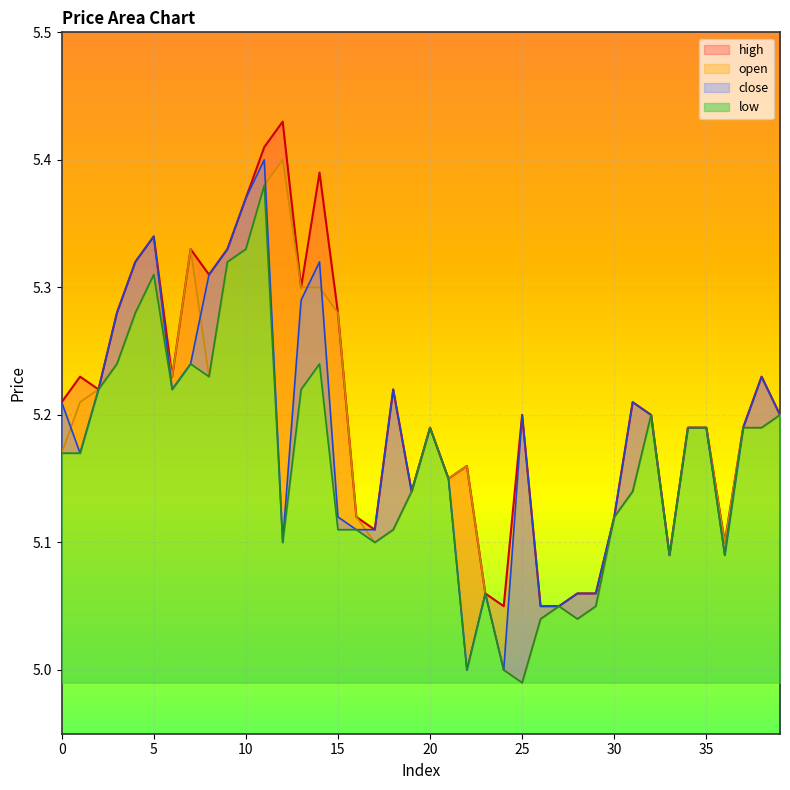

At which label is open closest to 5?

24